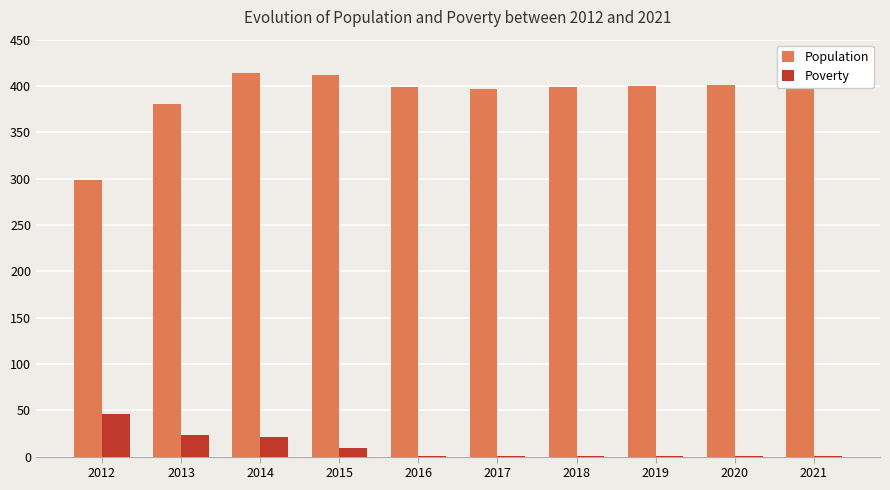

Is the value of Poverty at 2017 greater than the value of Population at 2013?

No